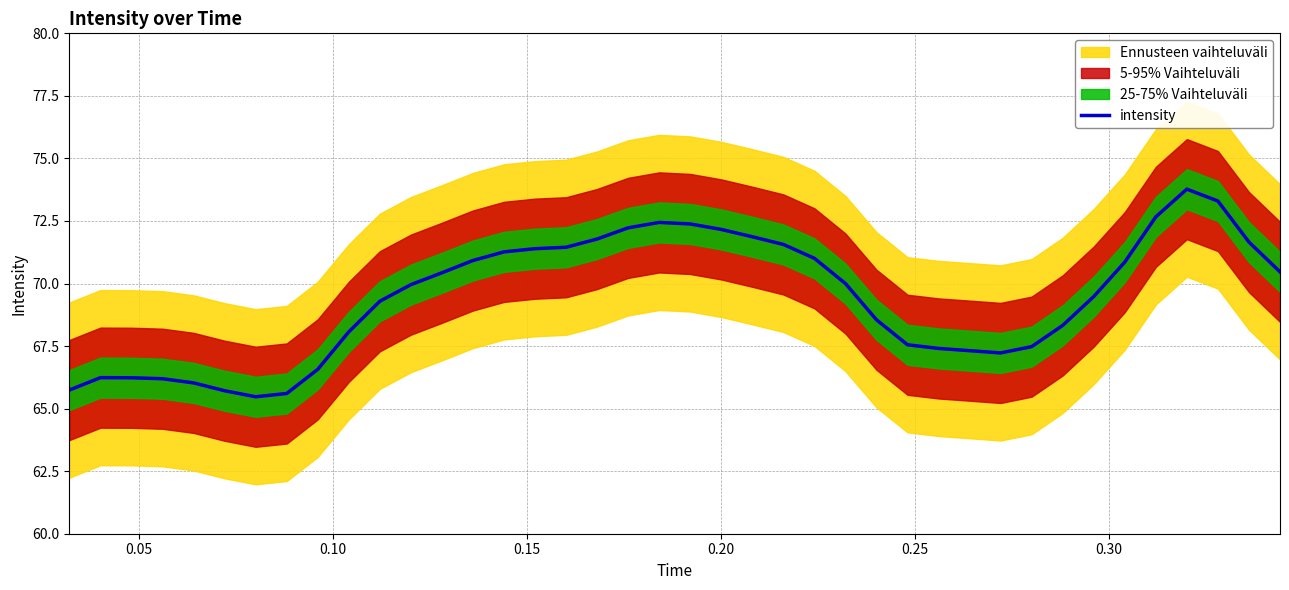

What is the highest value of the intensity series?

73.8